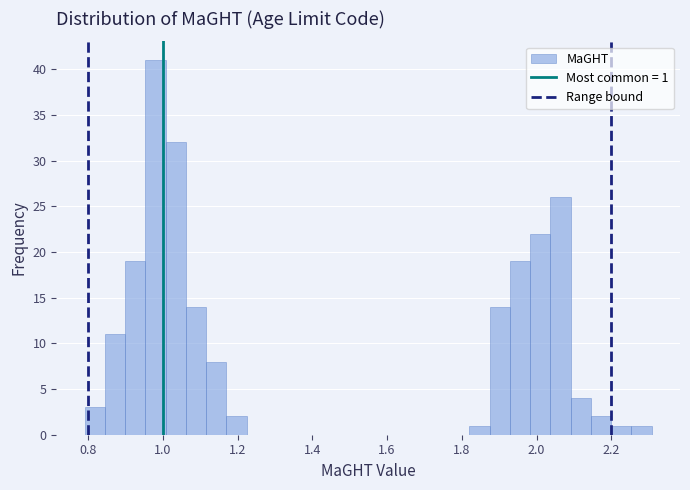

Around what value on the x-axis is the tallest bar? Give the approximate position of its centre, as read against the axis.

0.98